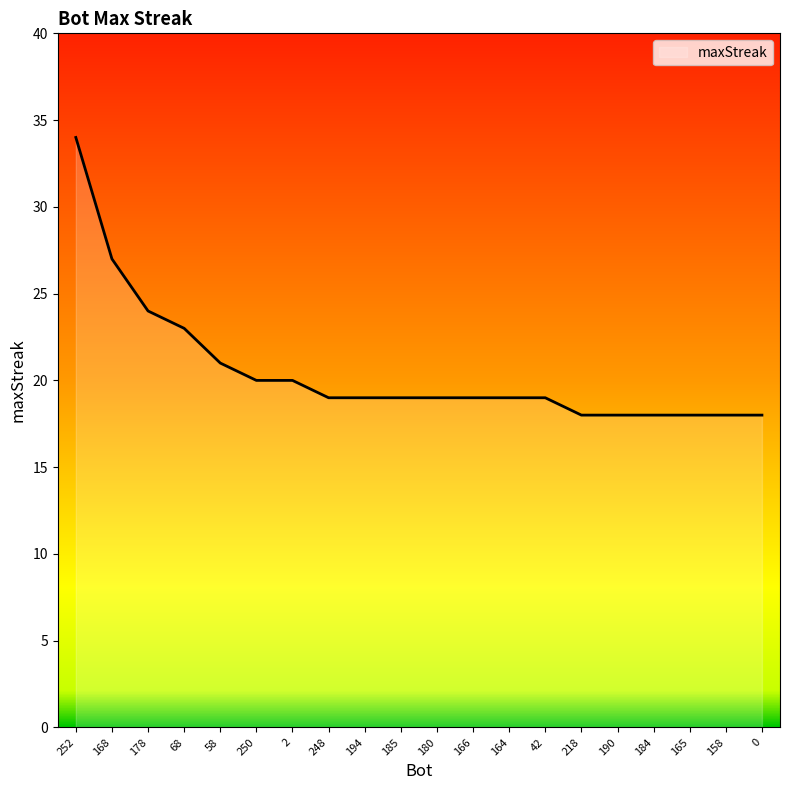

What is the difference between the values at 194 and 178?

5